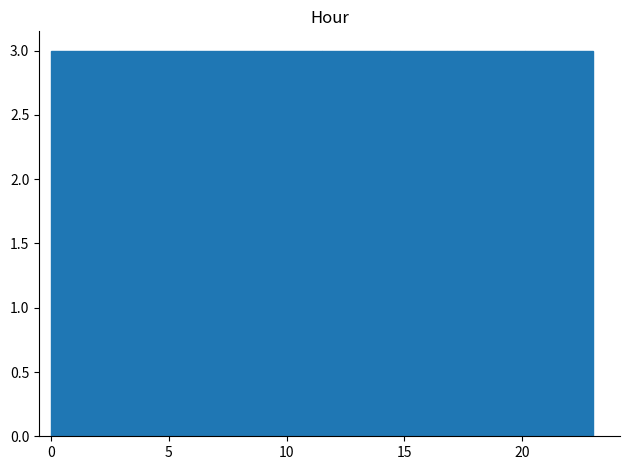

Reading left to right, transcribe this chart: for each bar, give the range it covers on the x-axis and its height. Neither the bar edges nor the heights are printed on the chart, so give them approximately, as read against the axes.

0.0 to 3.0: 3
3.0 to 6.0: 3
6.0 to 8.5: 3
8.5 to 11.5: 3
11.5 to 14.5: 3
14.5 to 17.5: 3
17.5 to 20.0: 3
20.0 to 23.0: 3